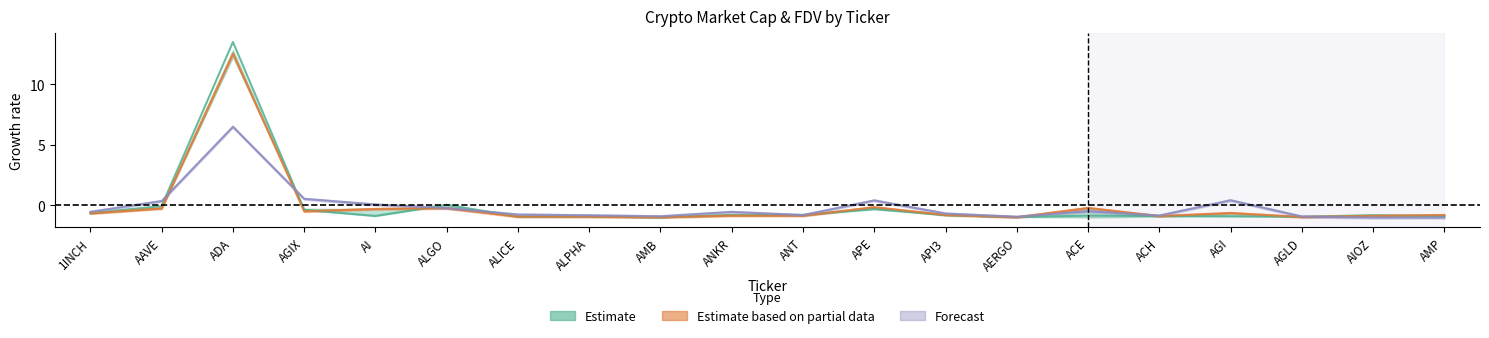

What is the difference between the maximum and minimum values in the CMC_FDV series?

13.5